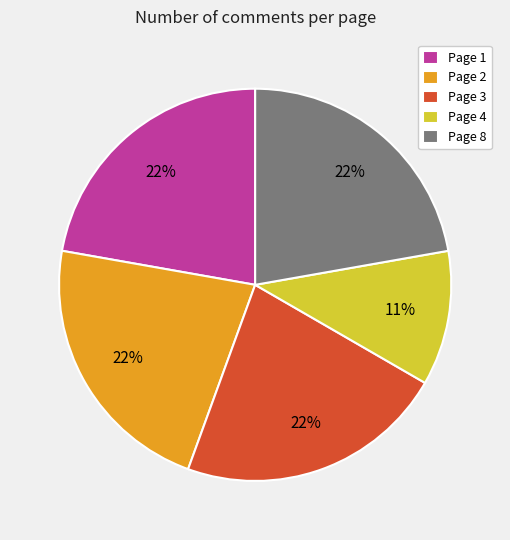

What percentage is the Page 8 slice, to the nearest percent?

22%